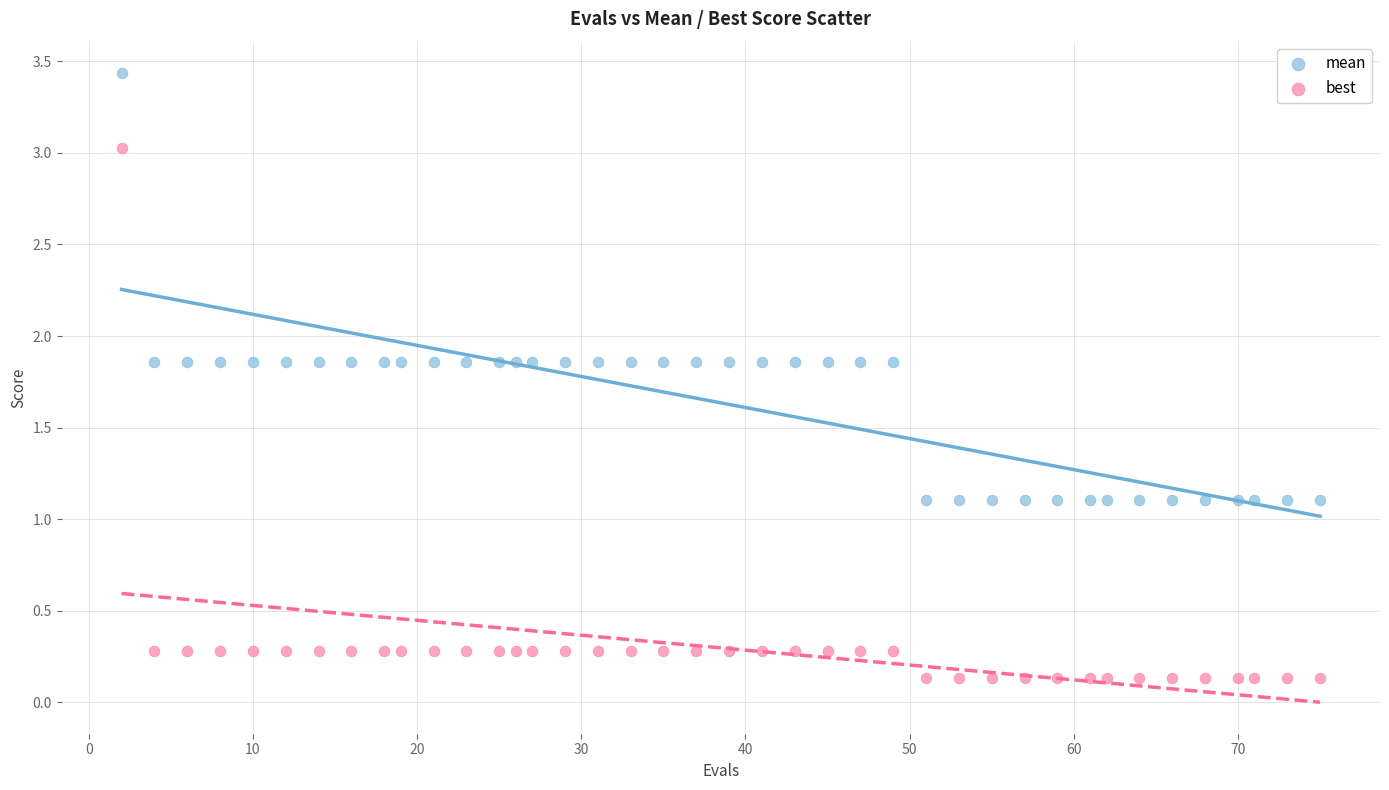

Which series contains the highest Y value?

mean